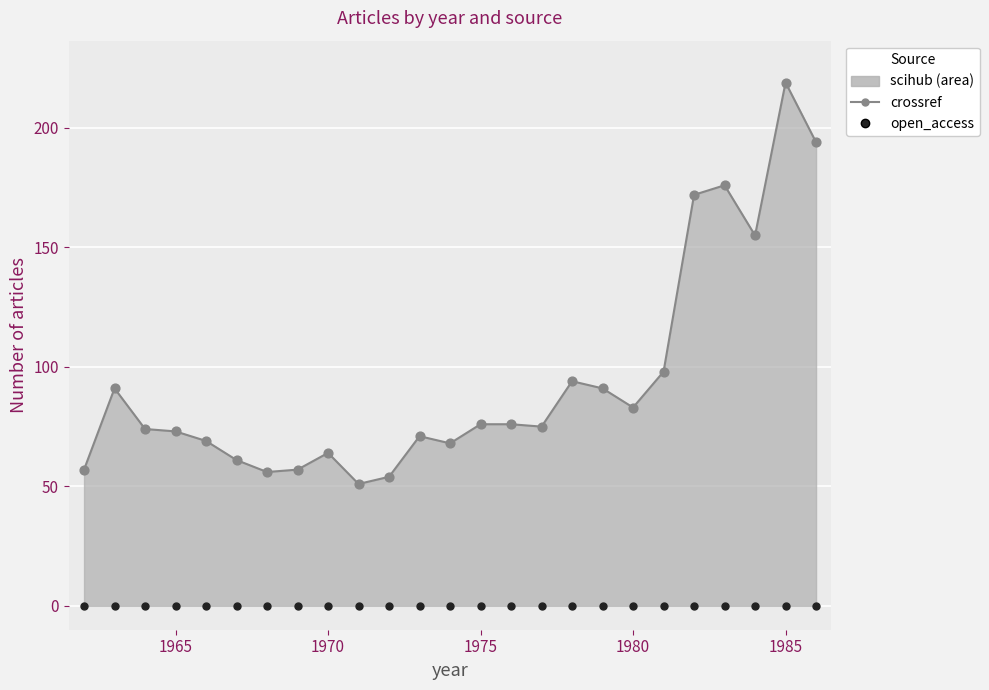

At how many categories does at least one series exceed 56?

22